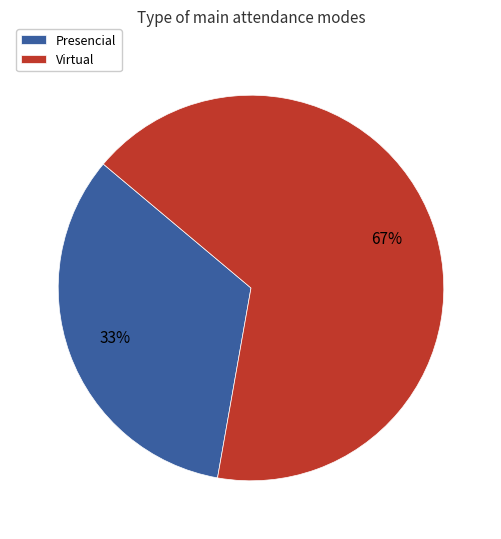

What percentage is the Presencial slice, to the nearest percent?

33%